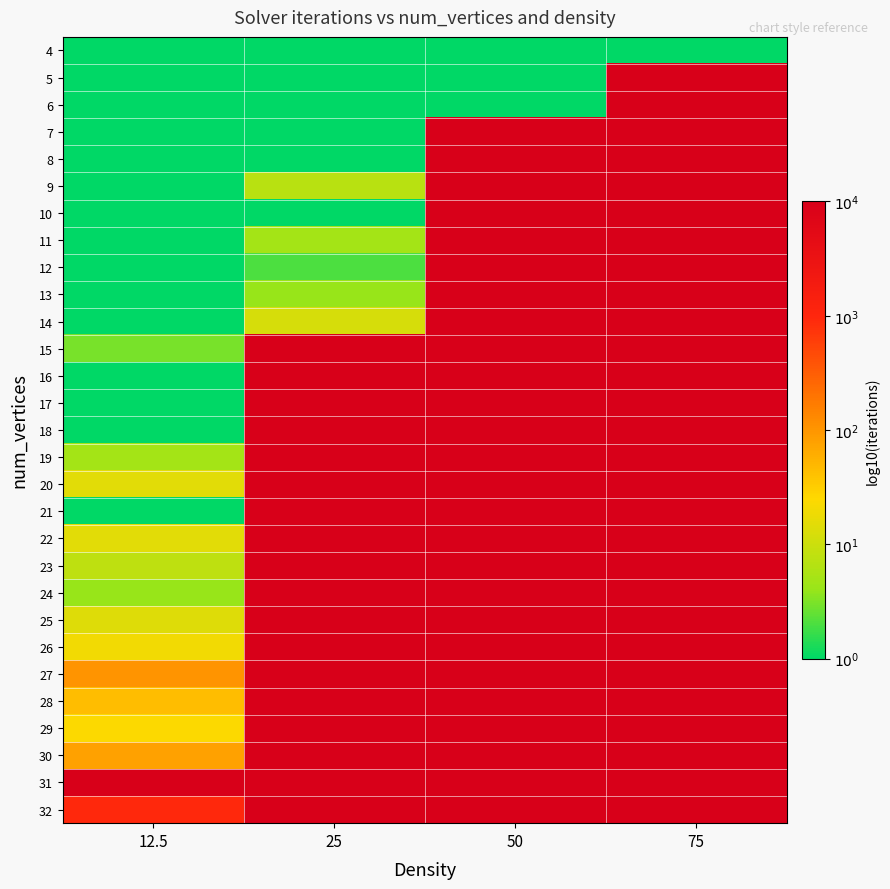

Reading left to right, extract all data points from this chart.

4: 12.5=0.0	25=0.0	50=0.0	75=0.0
5: 12.5=0.0	25=0.0	50=0.0	75=4.0
6: 12.5=0.0	25=0.0	50=0.0	75=4.0
7: 12.5=0.0	25=0.0	50=4.0	75=4.0
8: 12.5=0.0	25=0.0	50=4.0	75=4.0
9: 12.5=0.0	25=0.8	50=4.0	75=4.0
10: 12.5=0.0	25=0.0	50=4.0	75=4.0
11: 12.5=0.0	25=0.7	50=4.0	75=4.0
12: 12.5=0.0	25=0.3	50=4.0	75=4.0
13: 12.5=0.0	25=0.6	50=4.0	75=4.0
14: 12.5=0.0	25=1.1	50=4.0	75=4.0
15: 12.5=0.5	25=4.0	50=4.0	75=4.0
16: 12.5=0.0	25=4.0	50=4.0	75=4.0
17: 12.5=0.0	25=4.0	50=4.0	75=4.0
18: 12.5=0.0	25=4.0	50=4.0	75=4.0
19: 12.5=0.7	25=4.0	50=4.0	75=4.0
20: 12.5=1.2	25=4.0	50=4.0	75=4.0
21: 12.5=0.0	25=4.0	50=4.0	75=4.0
22: 12.5=1.2	25=4.0	50=4.0	75=4.0
23: 12.5=0.9	25=4.0	50=4.0	75=4.0
24: 12.5=0.6	25=4.0	50=4.0	75=4.0
25: 12.5=1.1	25=4.0	50=4.0	75=4.0
26: 12.5=1.3	25=4.0	50=4.0	75=4.0
27: 12.5=2.0	25=4.0	50=4.0	75=4.0
28: 12.5=1.7	25=4.0	50=4.0	75=4.0
29: 12.5=1.4	25=4.0	50=4.0	75=4.0
30: 12.5=1.9	25=4.0	50=4.0	75=4.0
31: 12.5=4.0	25=4.0	50=4.0	75=4.0
32: 12.5=3.0	25=4.0	50=4.0	75=4.0